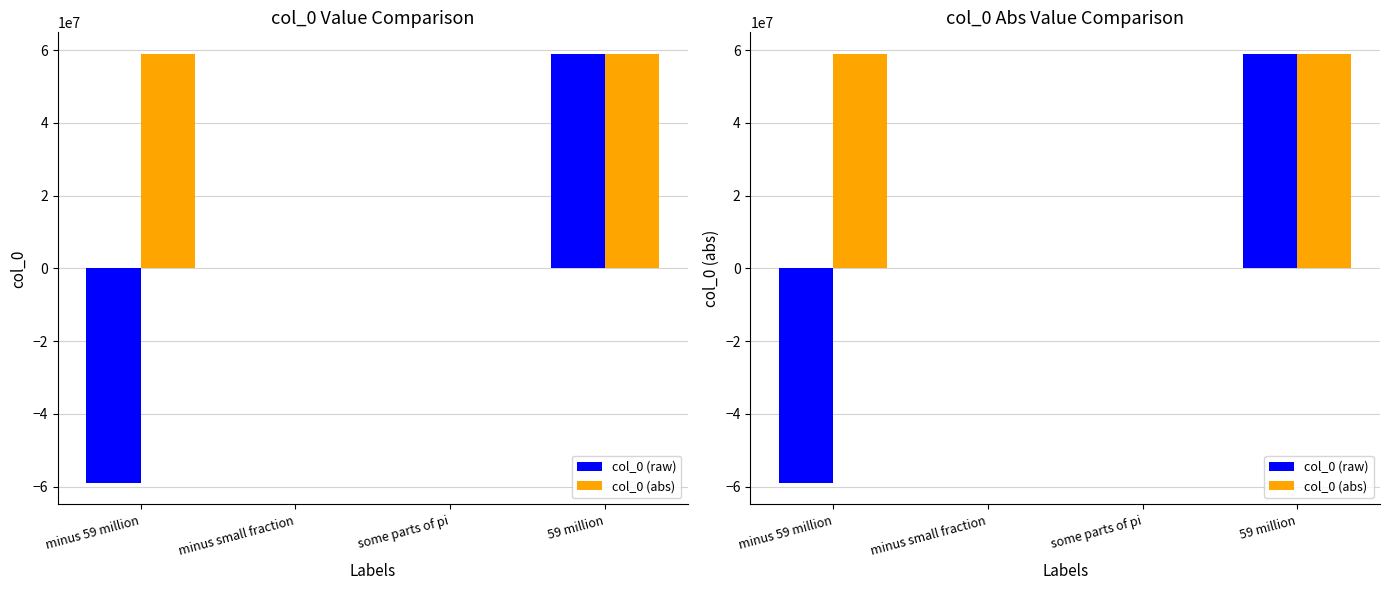

The value of col_0 (raw) at some parts of pi is 5.4. True or false?

False